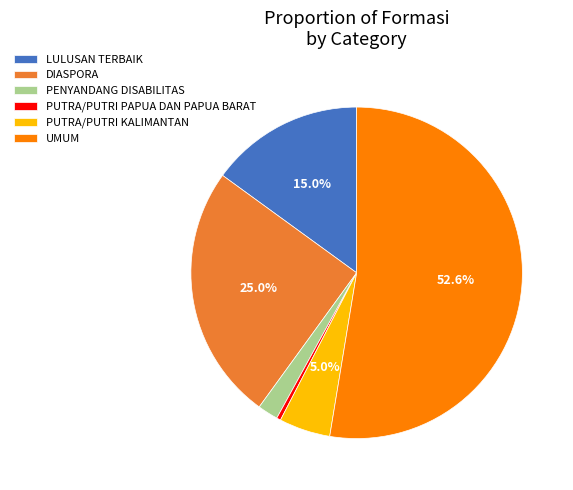

Do LULUSAN TERBAIK and UMUM together represent more than half of the pie?

Yes